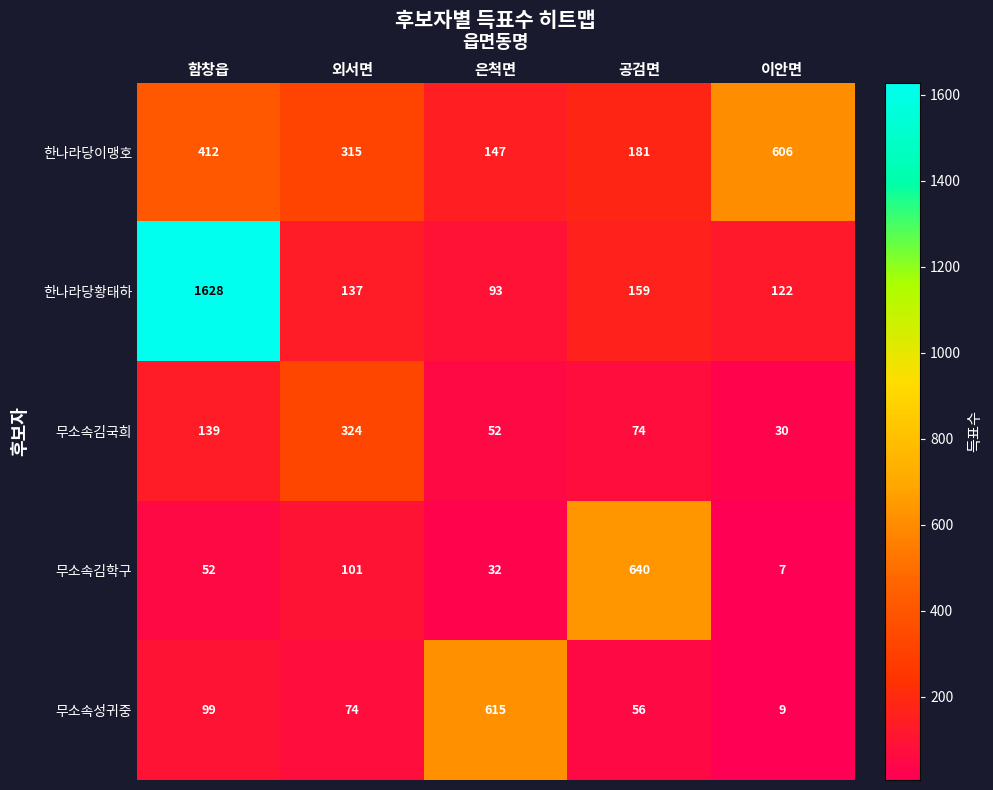

What is the average value of the 한나라당이맹호 series?

332